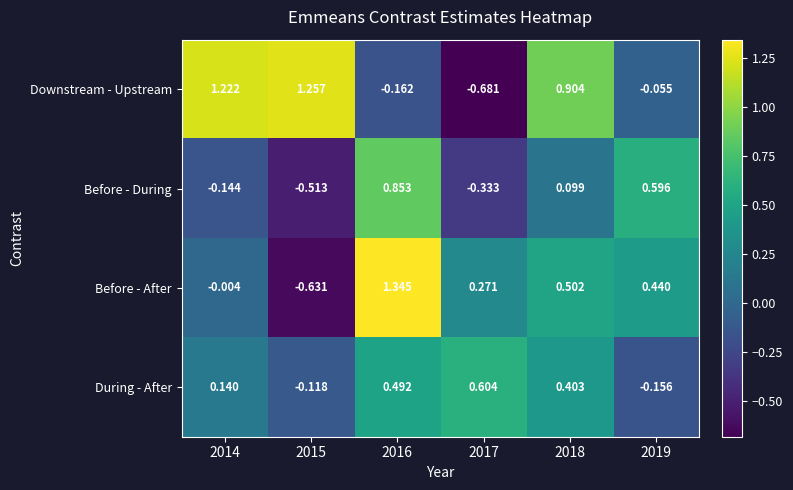

List the series in order of their peak value, highest first.

Before - After, Downstream - Upstream, Before - During, During - After